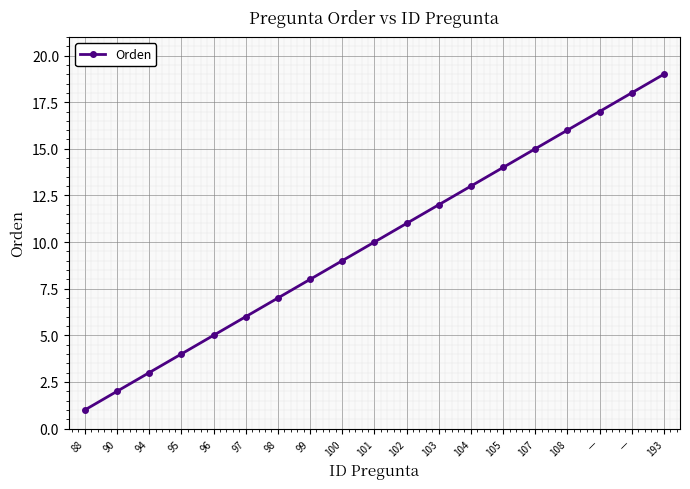

Reading left to right, extract all data points from this chart.

88=1	90=2	94=3	95=4	96=5	97=6	98=7	99=8	100=9	101=10	102=11	103=12	104=13	105=14	107=15	108=16	—=17	—=18	193=19